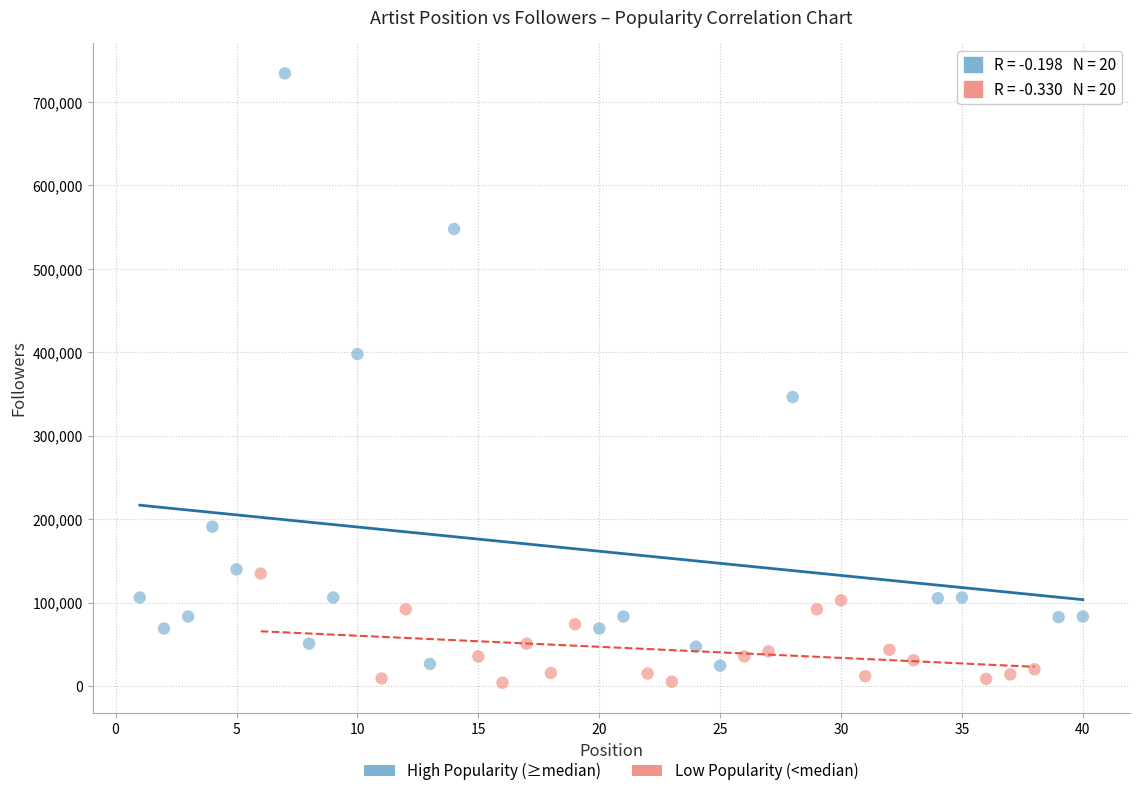

What are all the series names shown in the legend?

High Popularity (≥median), Low Popularity (<median)